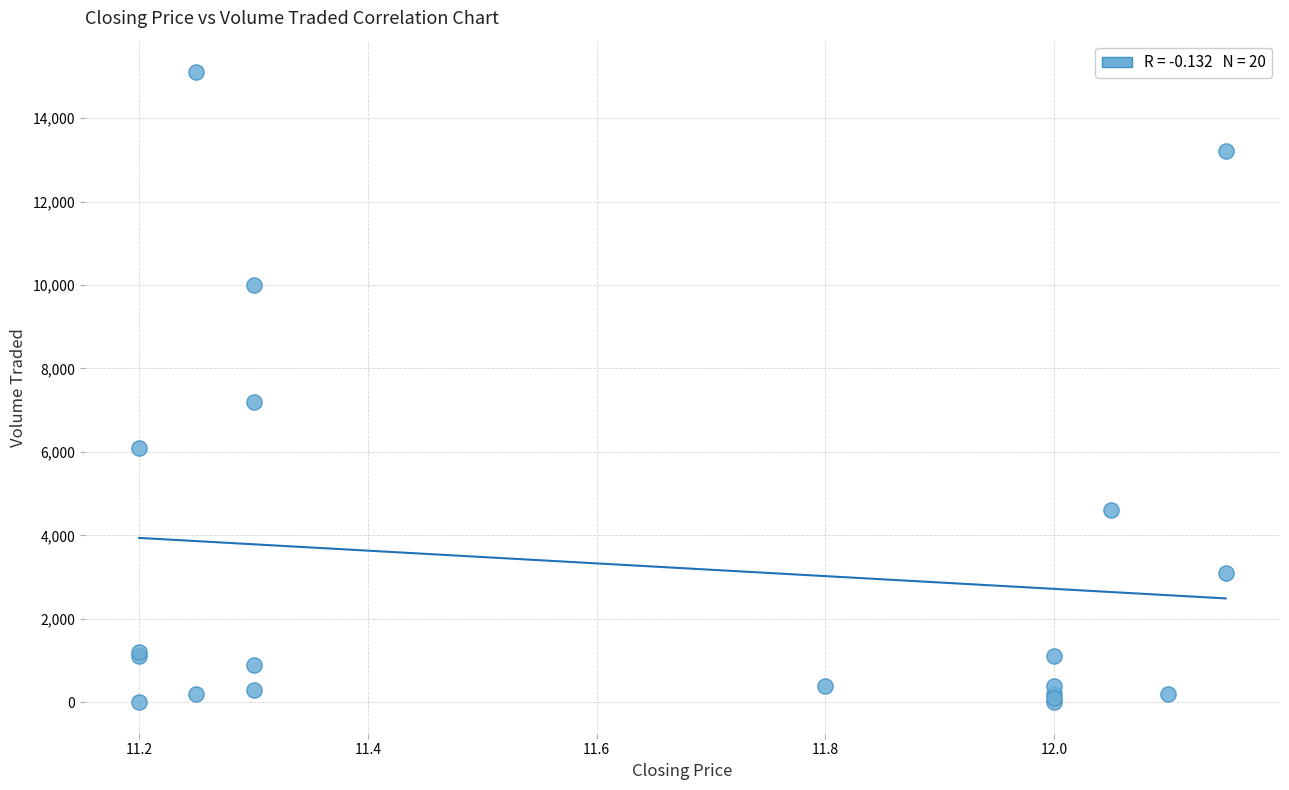

What Y value in the scatter plot is closest to 7550?

7200